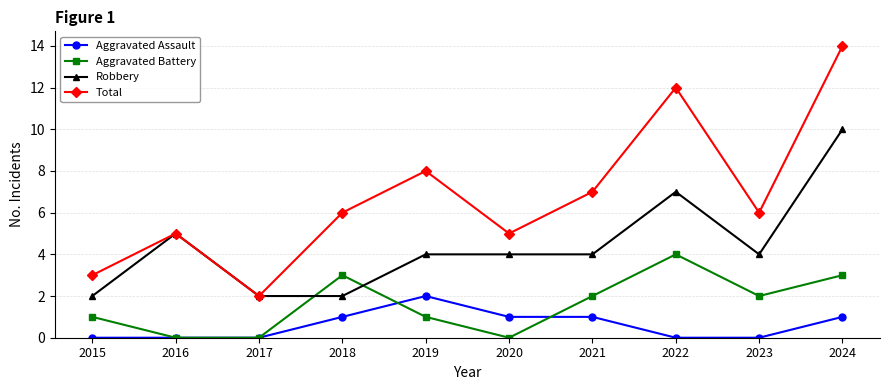

What is the maximum value shown in the chart?

14